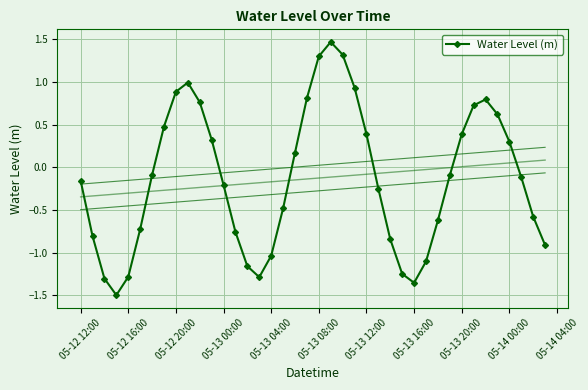

How many values are below 0?

23